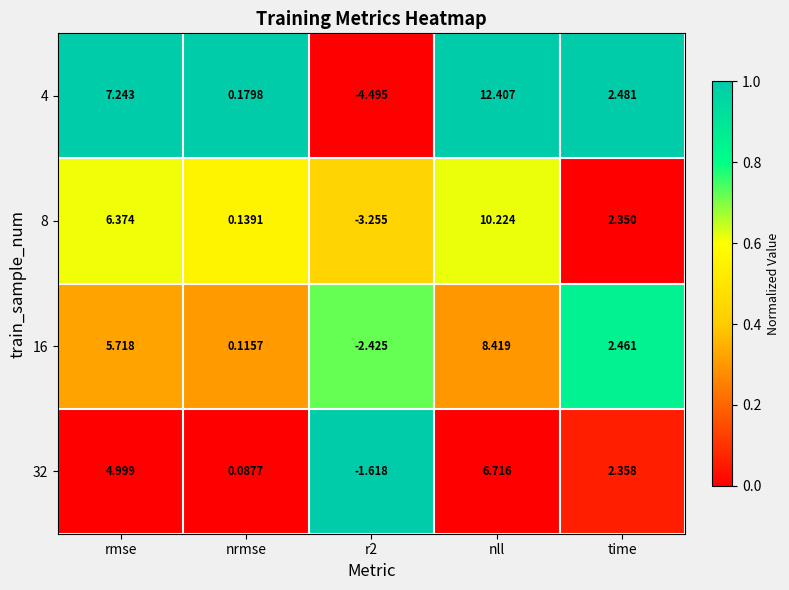

Where is 16 nearest to the value 2?

time